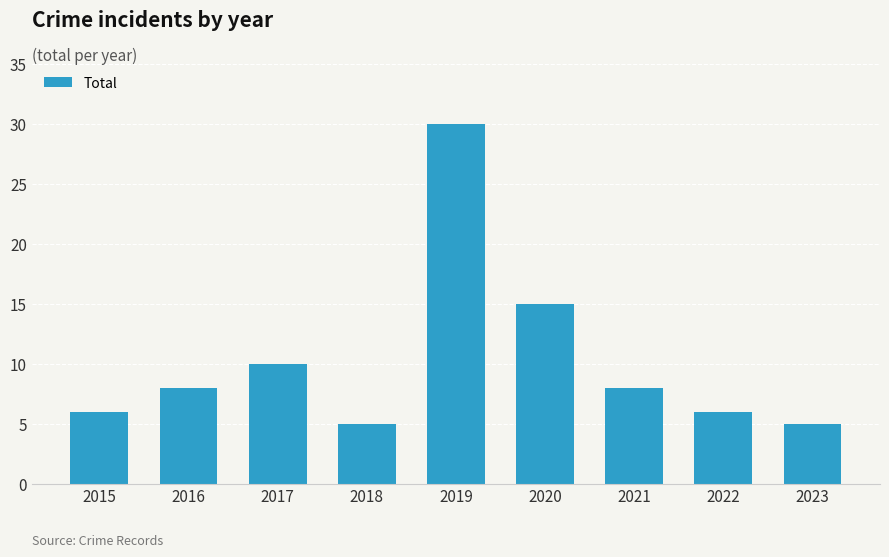

What is the greatest value displayed?

30